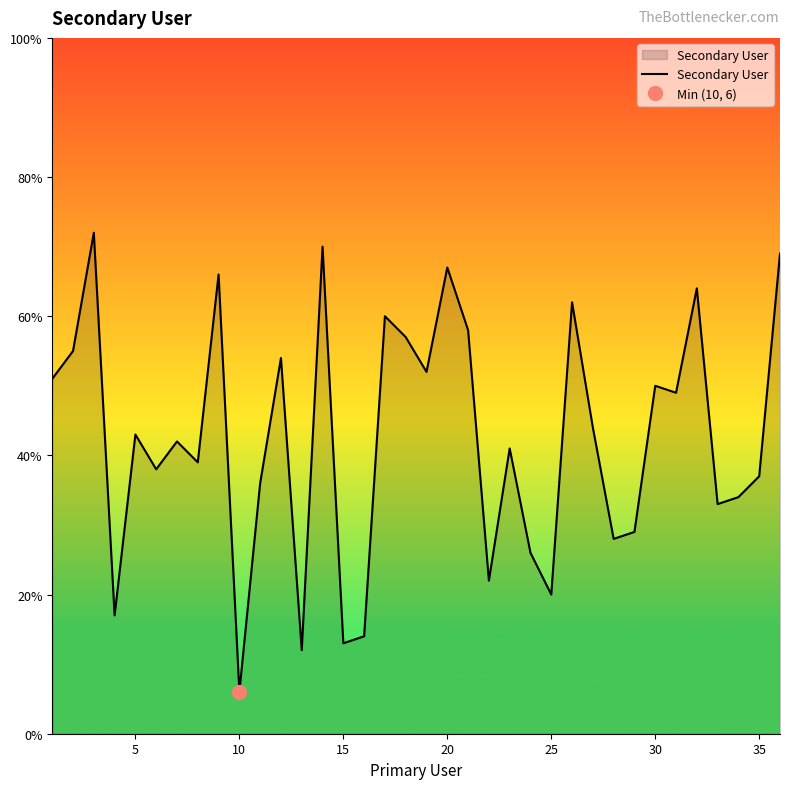

The Secondary User series shows 6 at 10. True or false?

True